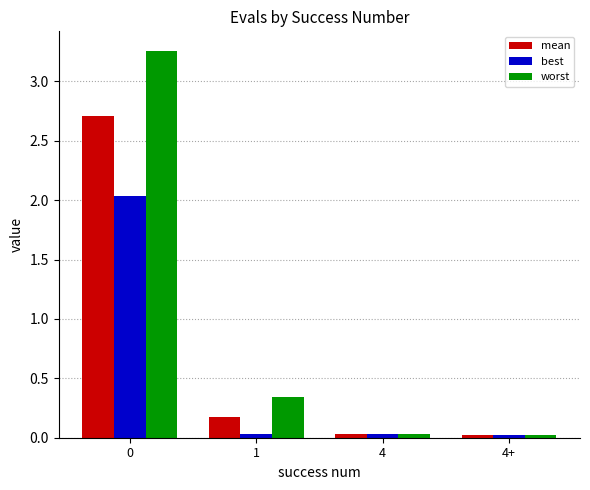

Rank the series by their maximum value, from highest to lowest.

worst, mean, best